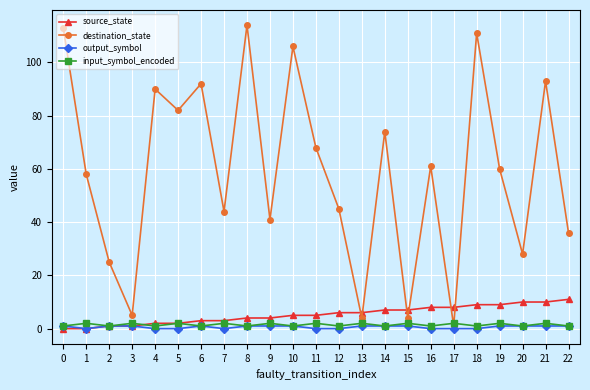

What is the spread (max minus min) of values at 7?

44